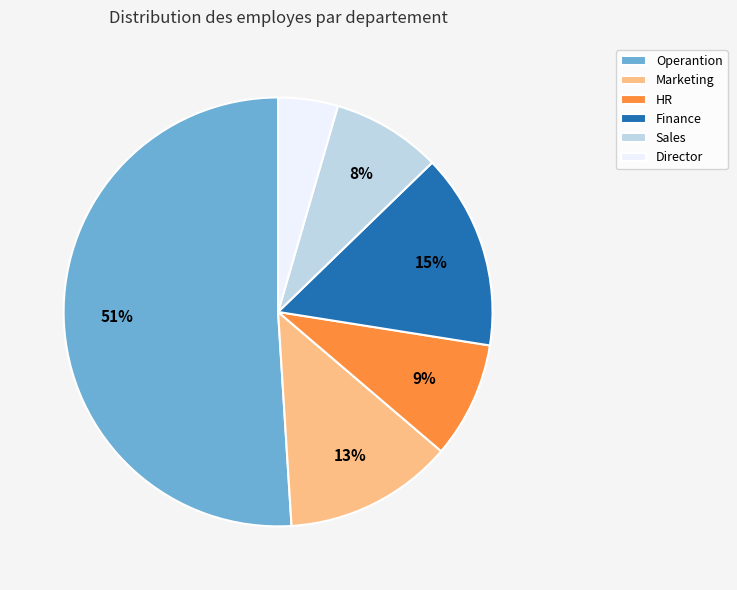

Is there any slice that represents more than half of the pie?

Yes